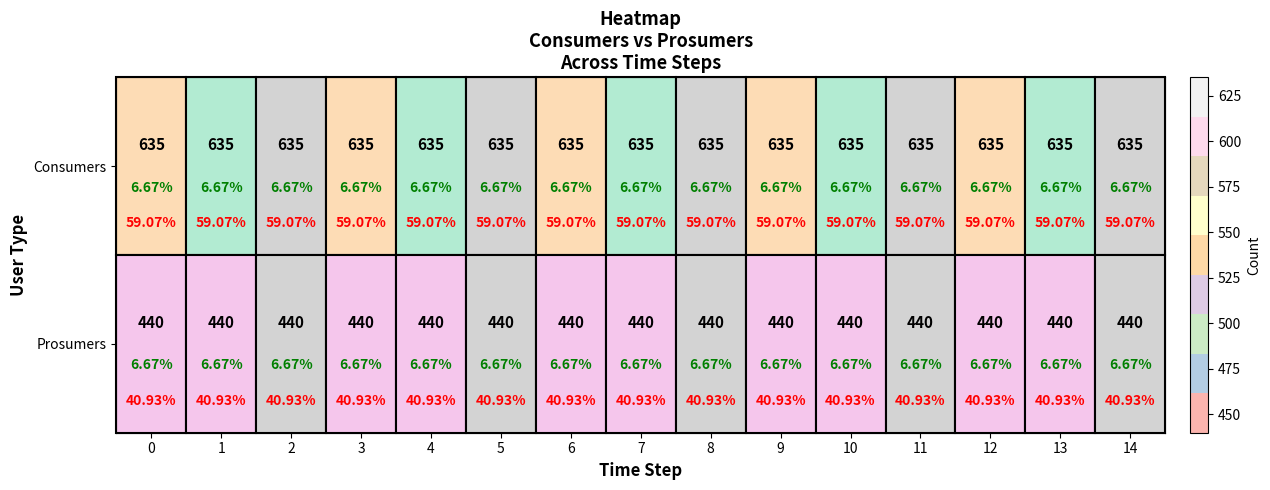

What value does the Prosumers series have at 1?

440